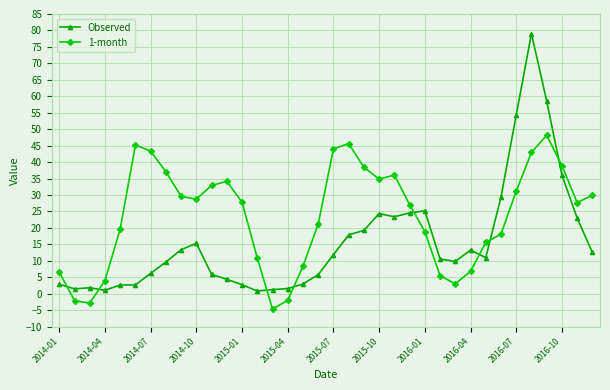

What is the greatest value displayed?

79.0